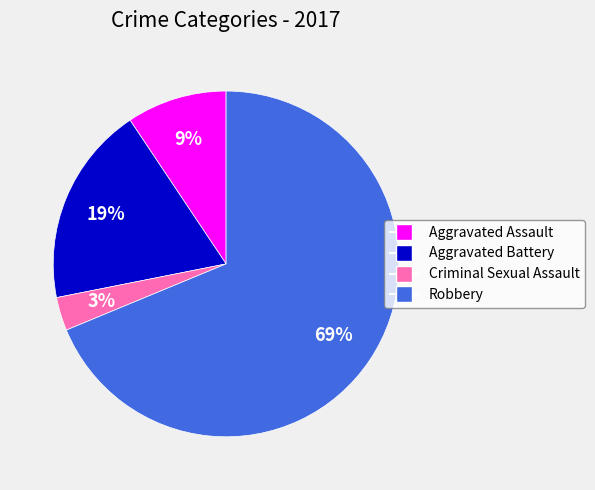

To the nearest percent, what is the combined percentage of Criminal Sexual Assault and Robbery?

72%